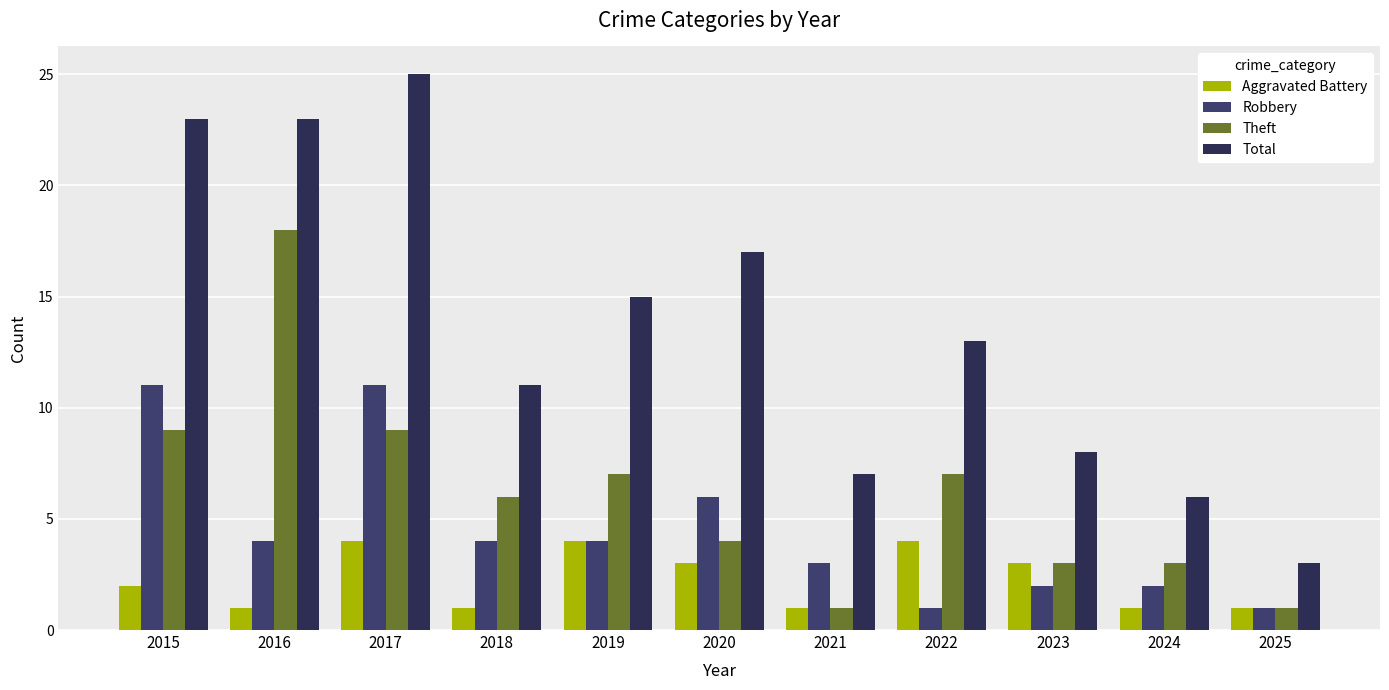

What is the sum of all Robbery values?

49